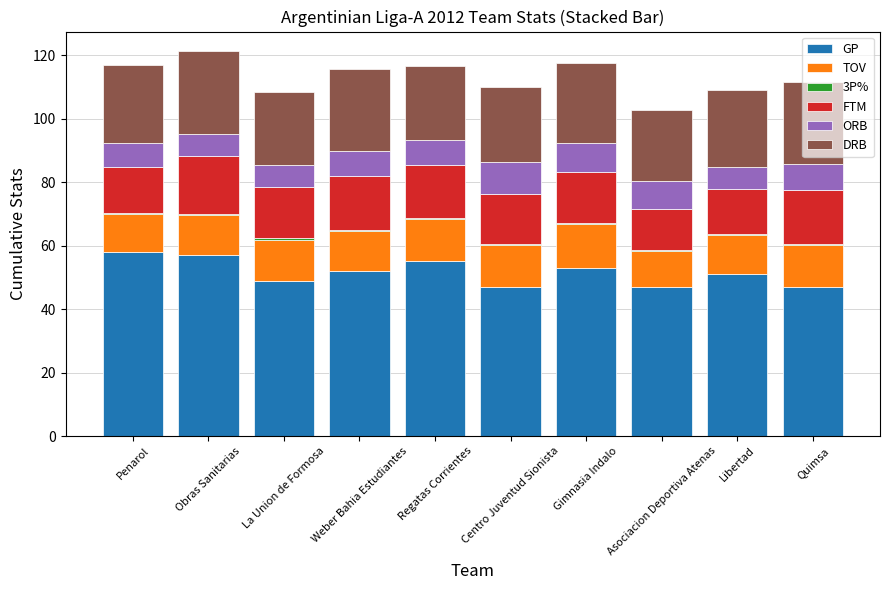

How many categories are shown in the chart?

10